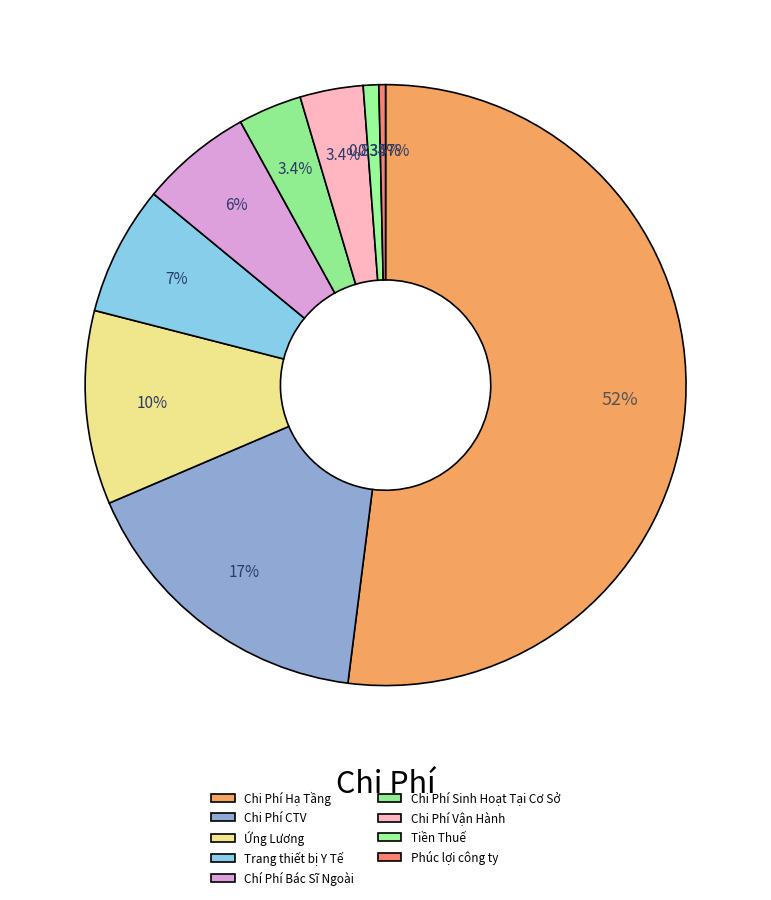

Between Ứng Lương and Chi Phí Vận Hành, which is larger?

Ứng Lương